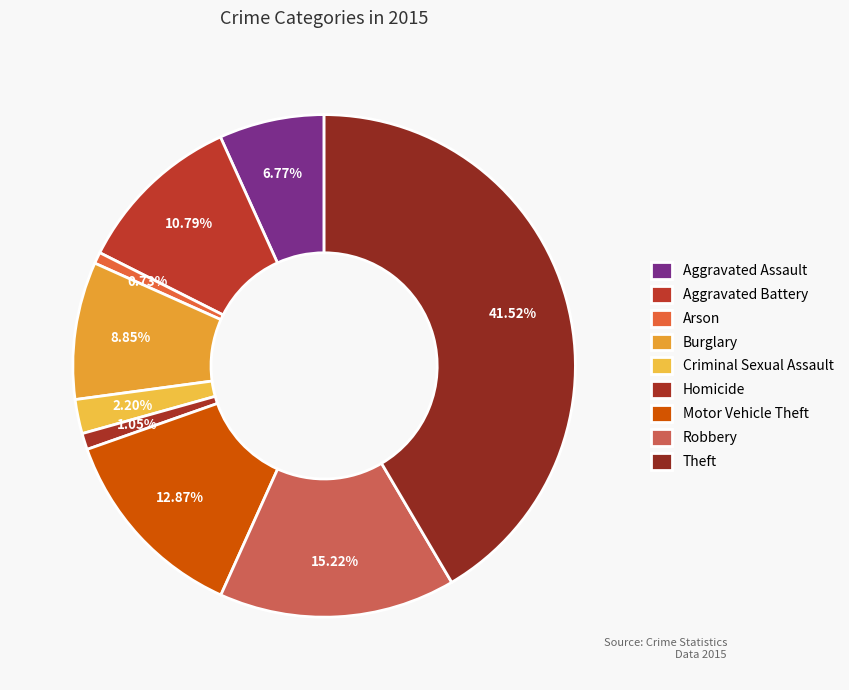

True or false: Aggravated Assault accounts for 7% of the total.

True